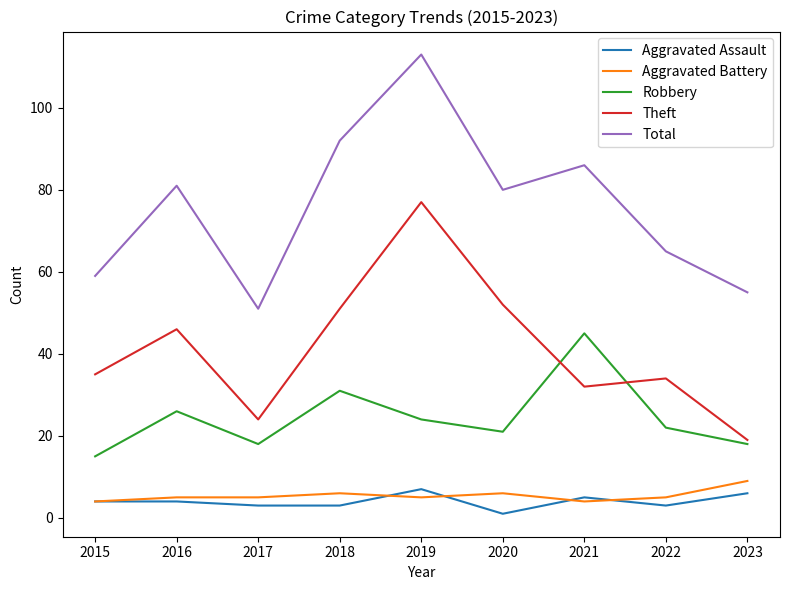

How many values in the Aggravated Assault series are below 4?

4